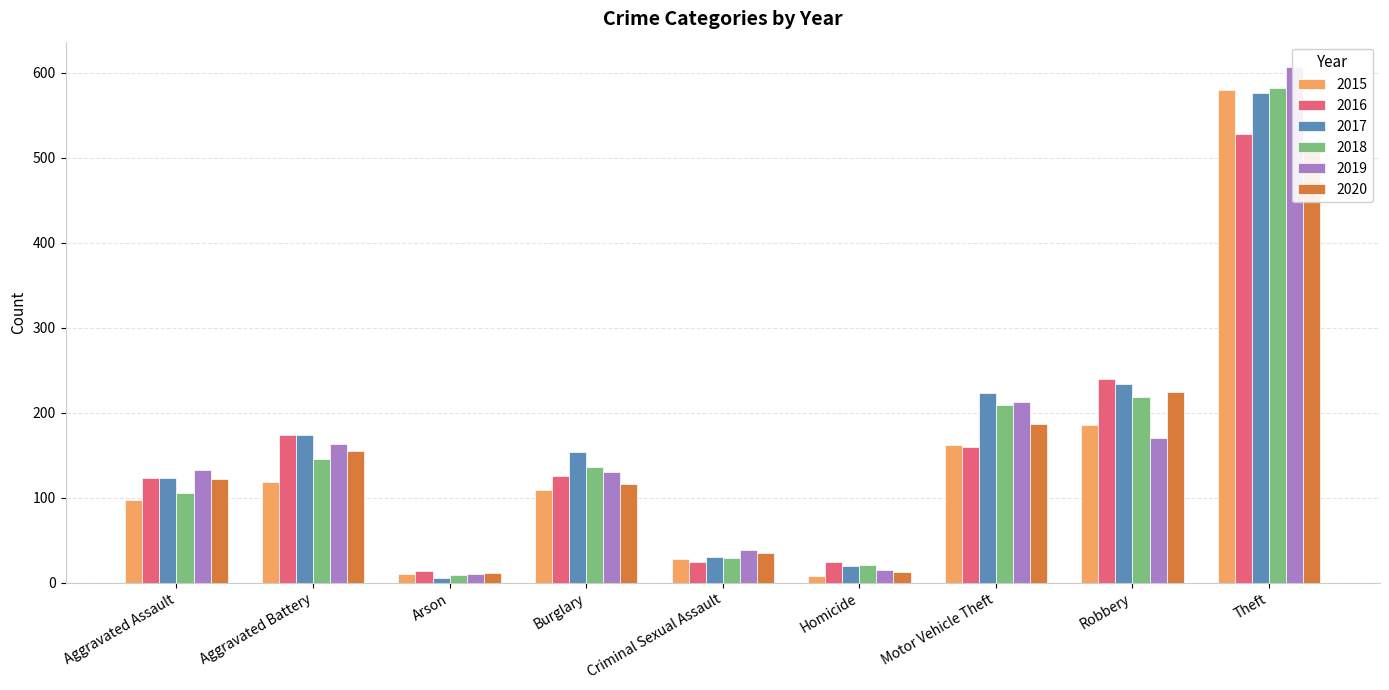

Reading right to left, what are all the values shown in this chart?

2015: 580	186	162	8	28	109	10	118	97
2016: 528	239	160	24	24	125	14	174	123
2017: 576	234	223	20	30	154	6	174	123
2018: 582	218	209	21	29	136	9	146	106
2019: 606	170	213	15	39	130	10	163	133
2020: 514	224	187	13	35	116	11	155	122